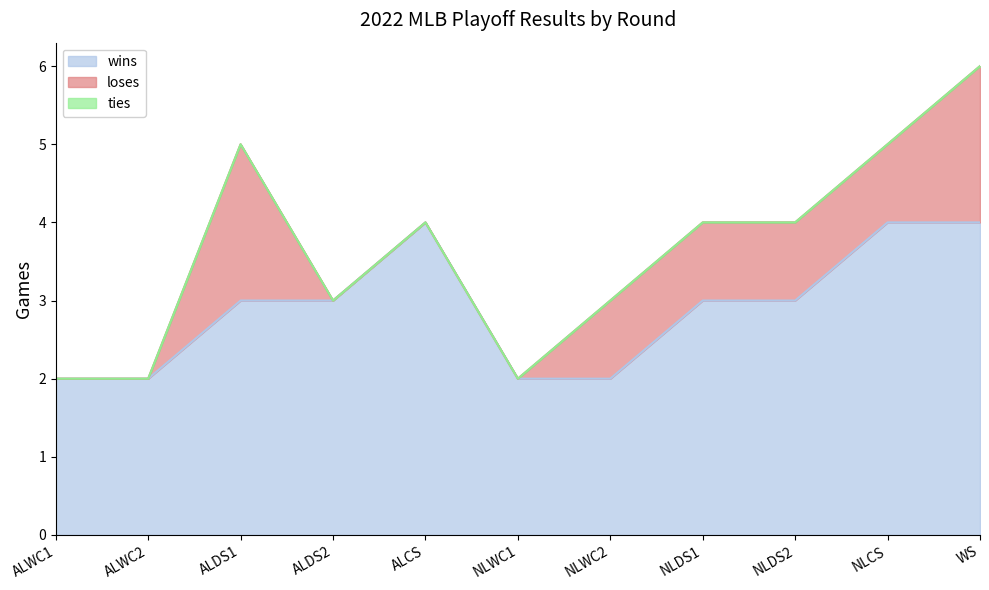

Does the chart have visible grid lines?

No